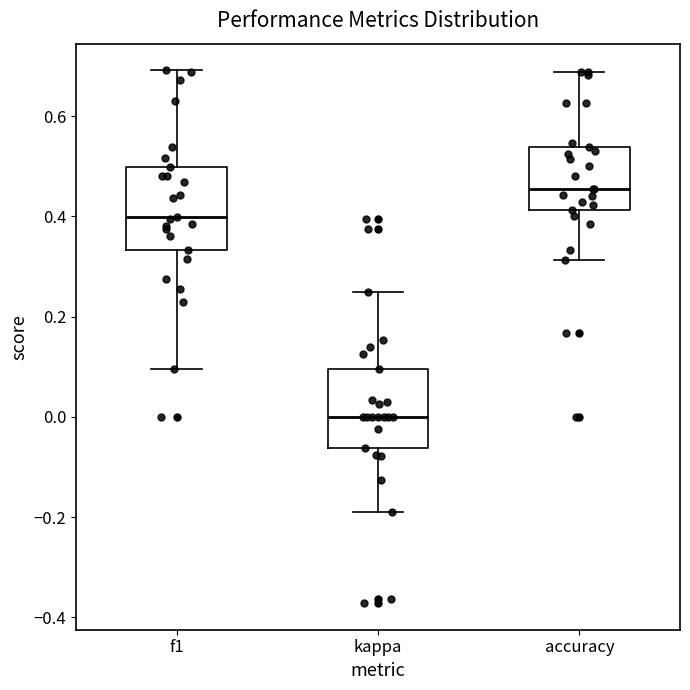

Reading left to right, read every box against the y-axis: the position of its median line, the range the box covers, and the ends of its whiskers. The values are not printed on the chart, so give them approximately, as read against the axis.

f1: median 0.40, box 0.34 to 0.50, whiskers 0.10 to 0.70
kappa: median 0.00, box -0.06 to 0.10, whiskers -0.18 to 0.26
accuracy: median 0.46, box 0.42 to 0.54, whiskers 0.32 to 0.68